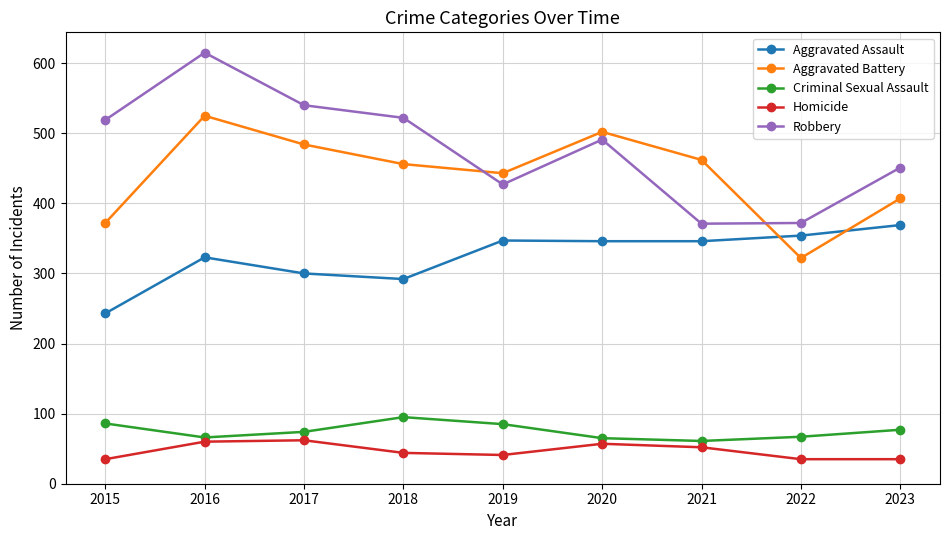

Which series has the widest spread of values?

Robbery